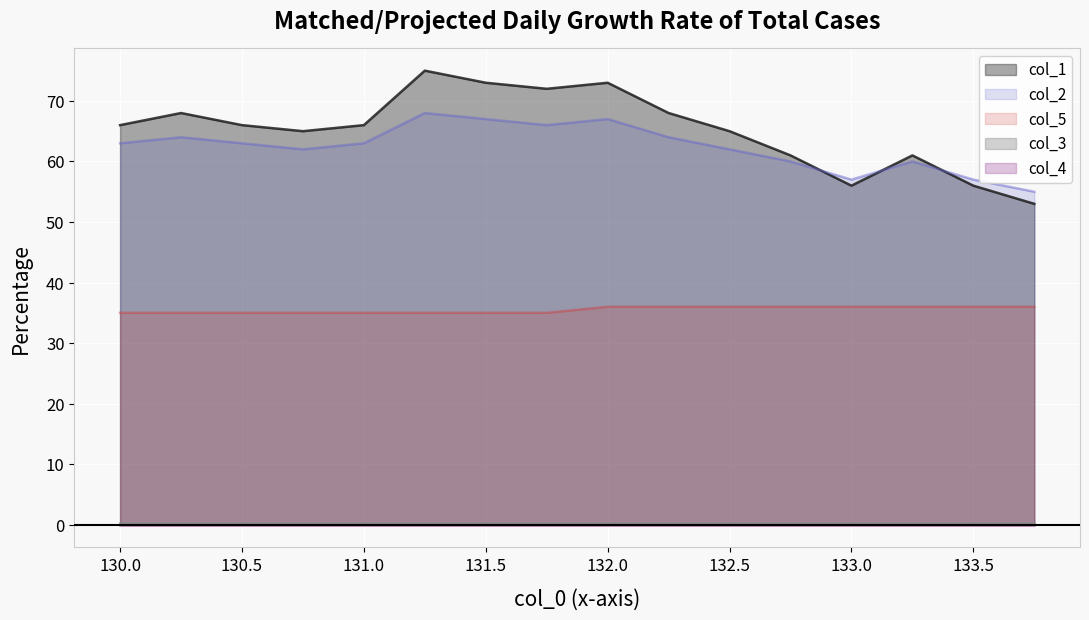

Reading left to right, transcribe all the data shown in this chart.

col_1: 66	68	66	65	66	75	73	72	73	68	65	61	56	61	56	53
col_2: 63	64	63	62	63	68	67	66	67	64	62	60	57	60	57	55
col_5: 35	35	35	35	35	35	35	35	36	36	36	36	36	36	36	36